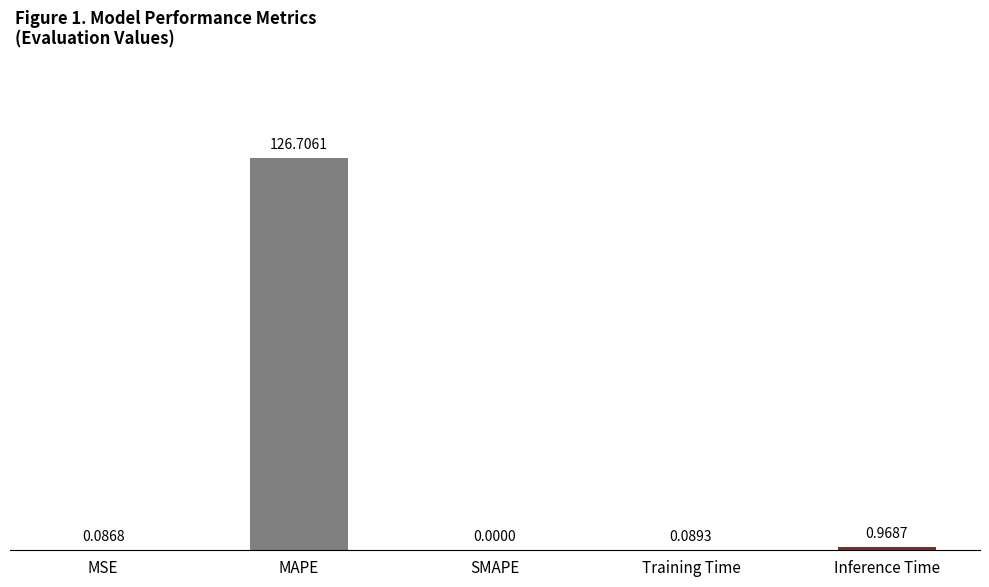

What is the sum of all values?

127.9